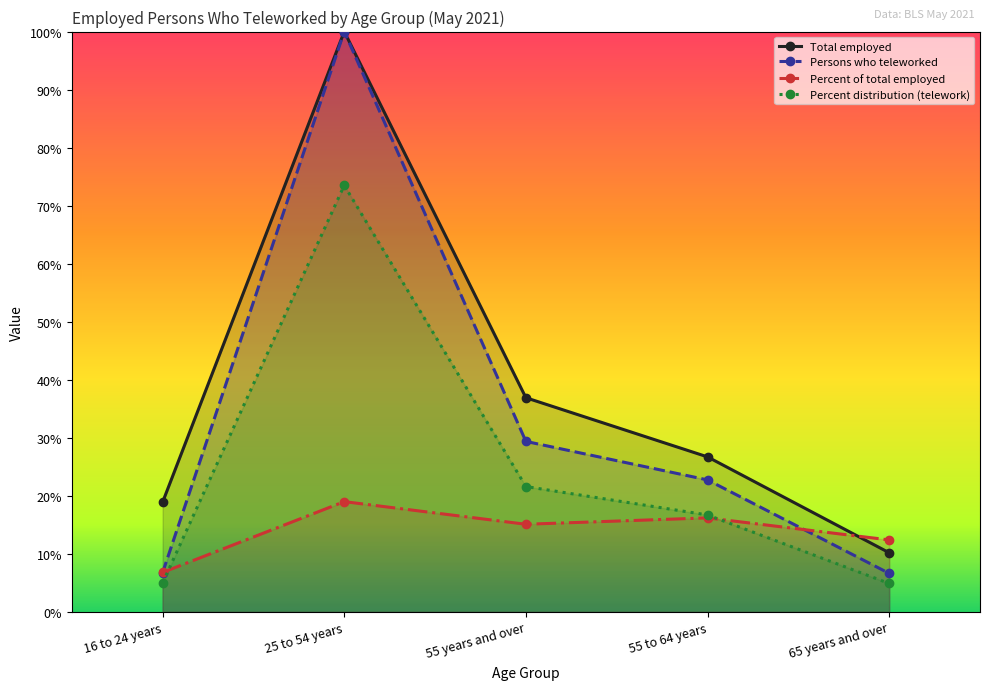

Where is Percent distribution (telework) nearest to the value 39?

55 years and over